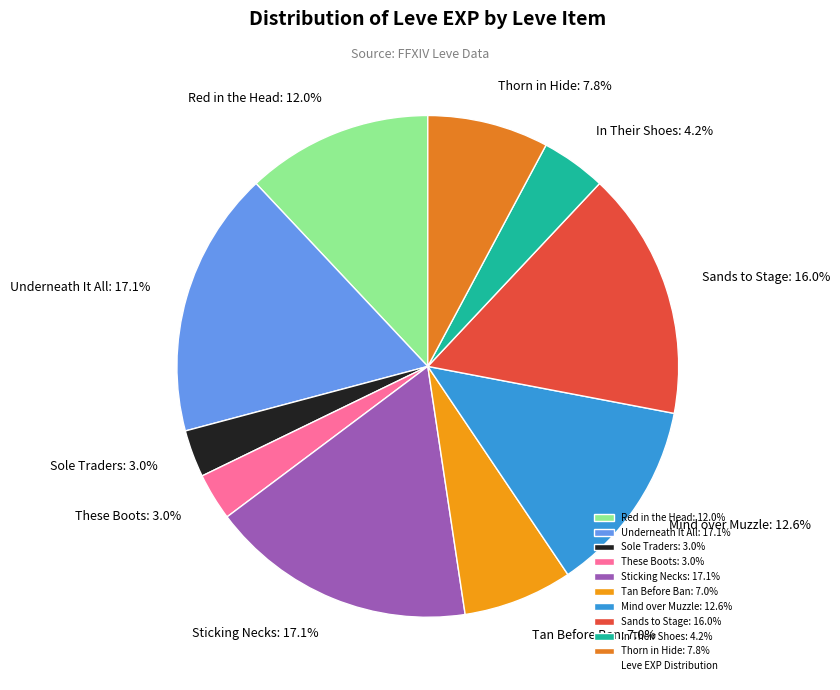

How much of the chart is everything except Sands to Stage?

84.0%